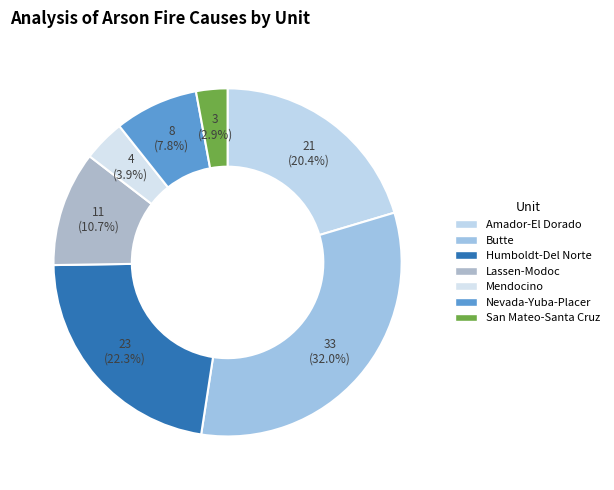

Which has a higher value, Lassen-Modoc or Nevada-Yuba-Placer?

Lassen-Modoc